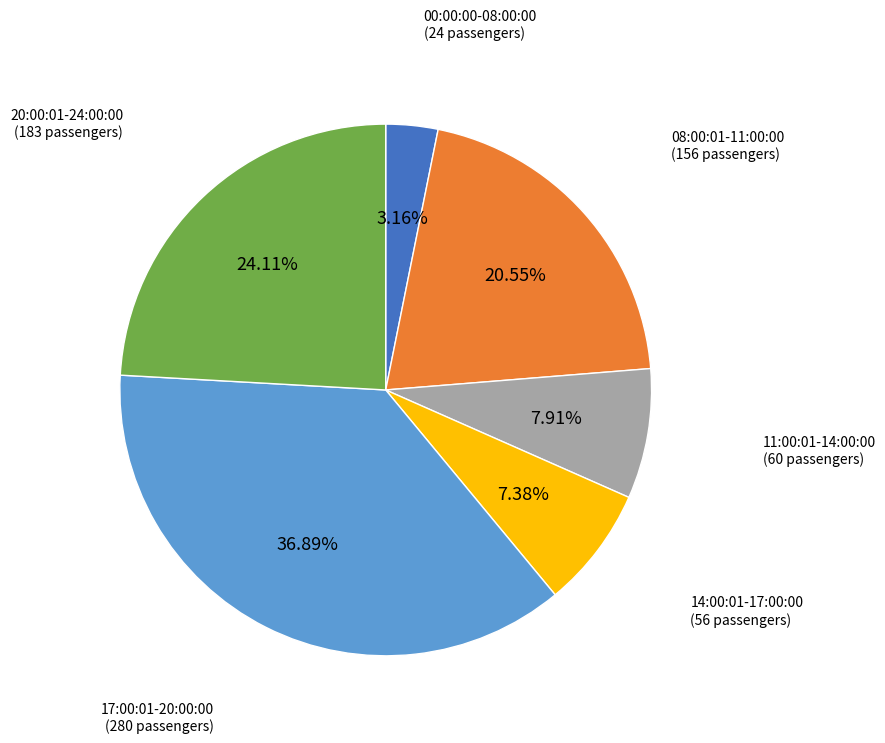

Between 08:00:01-11:00:00 and 11:00:01-14:00:00, which is larger?

08:00:01-11:00:00